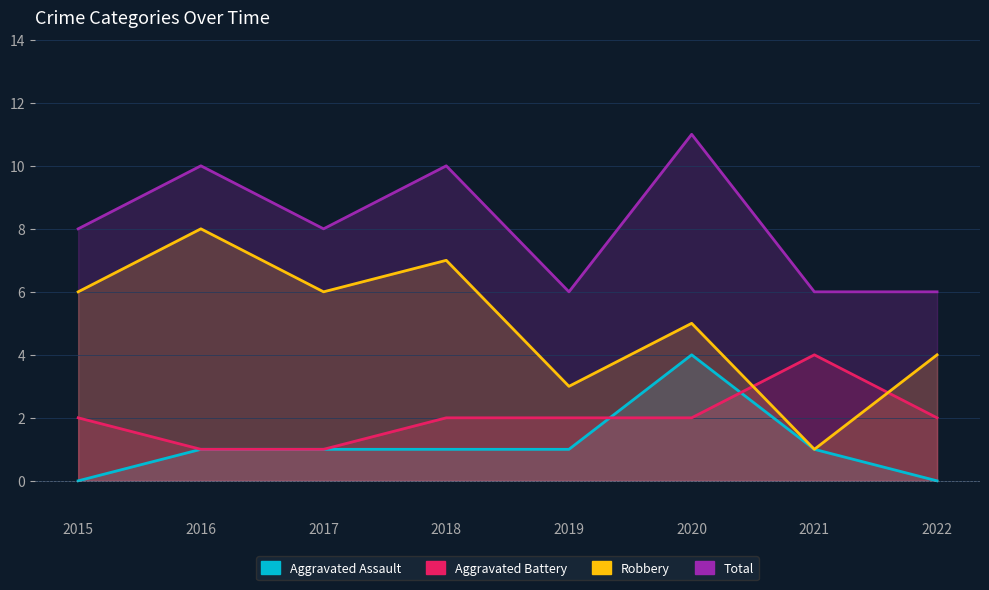

Between which two adjacent categories do Aggravated Battery and Robbery first intersect?

2020 and 2021